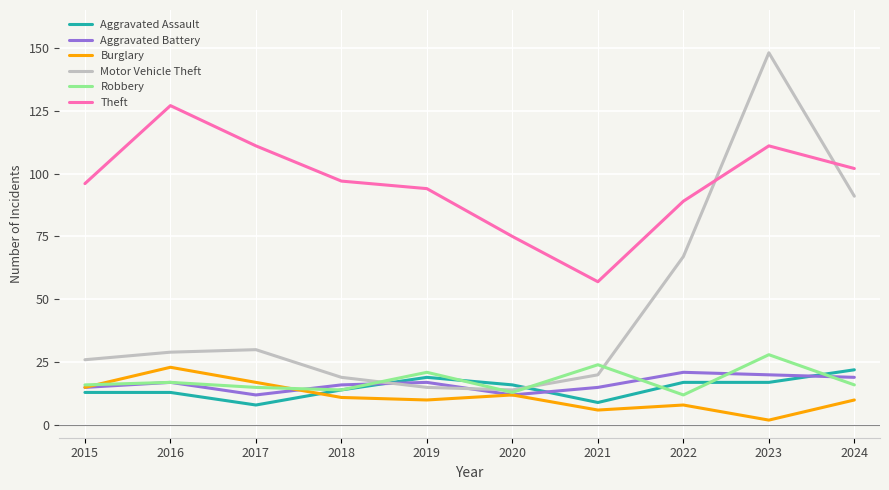

True or false: Burglary and Theft cross at least once.

False